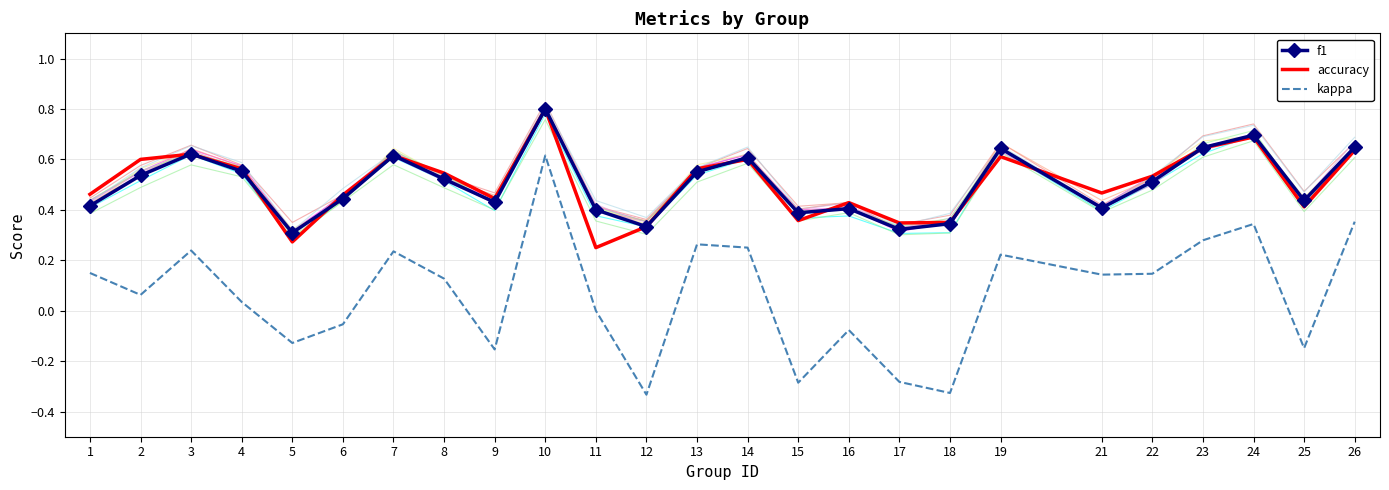

True or false: kappa and f1 cross at least once.

False